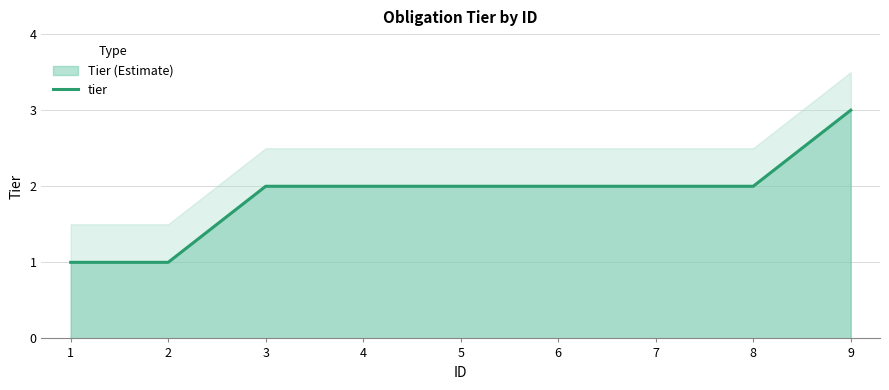

List the labels in order of value, smallest first.

1, 2, 3, 4, 5, 6, 7, 8, 9